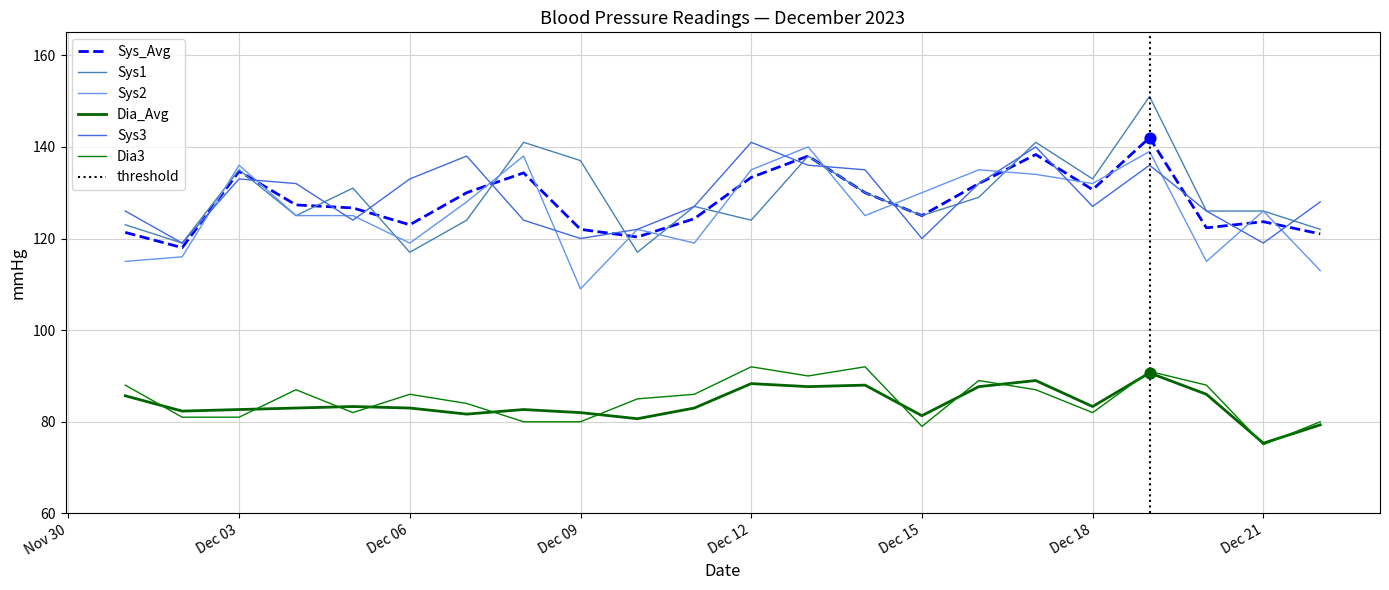

Which series has the largest total across all categories?

Sys1